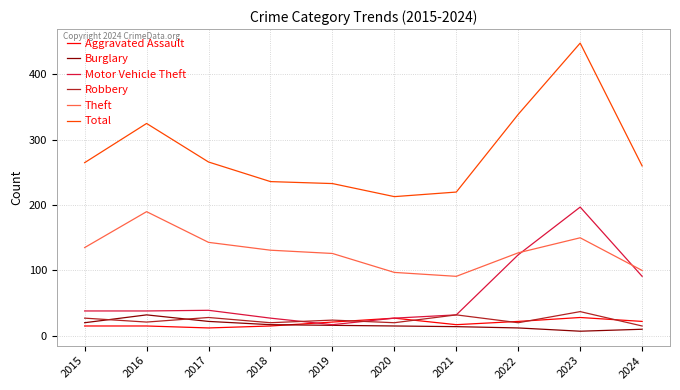

True or false: Total and Aggravated Assault cross at least once.

False